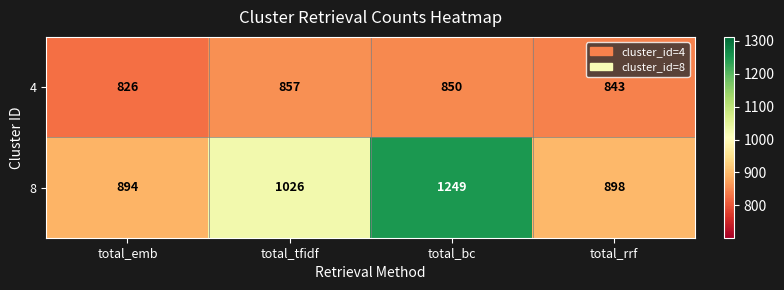

Count the 4 values in the range 843 to 857.

3